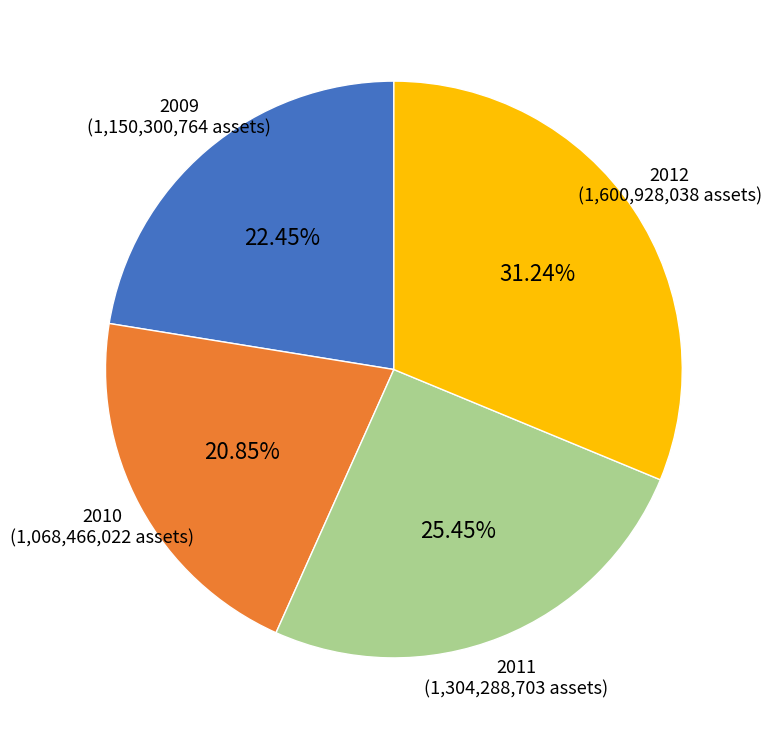

Is it true that 2009 is 22% of the pie?

True